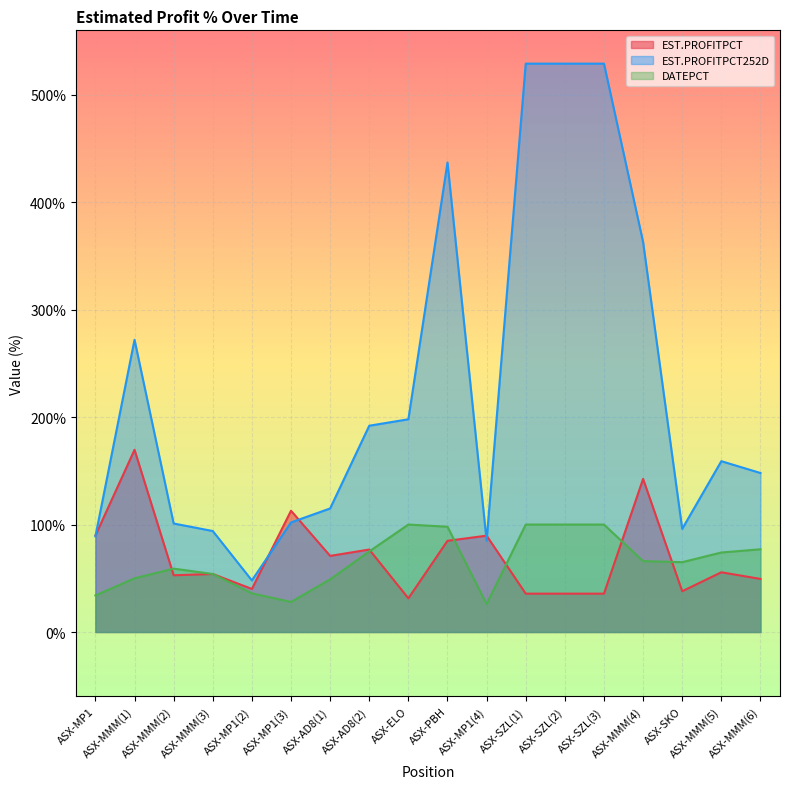

True or false: DATEPCT and EST.PROFITPCT252D intersect in this chart.

False